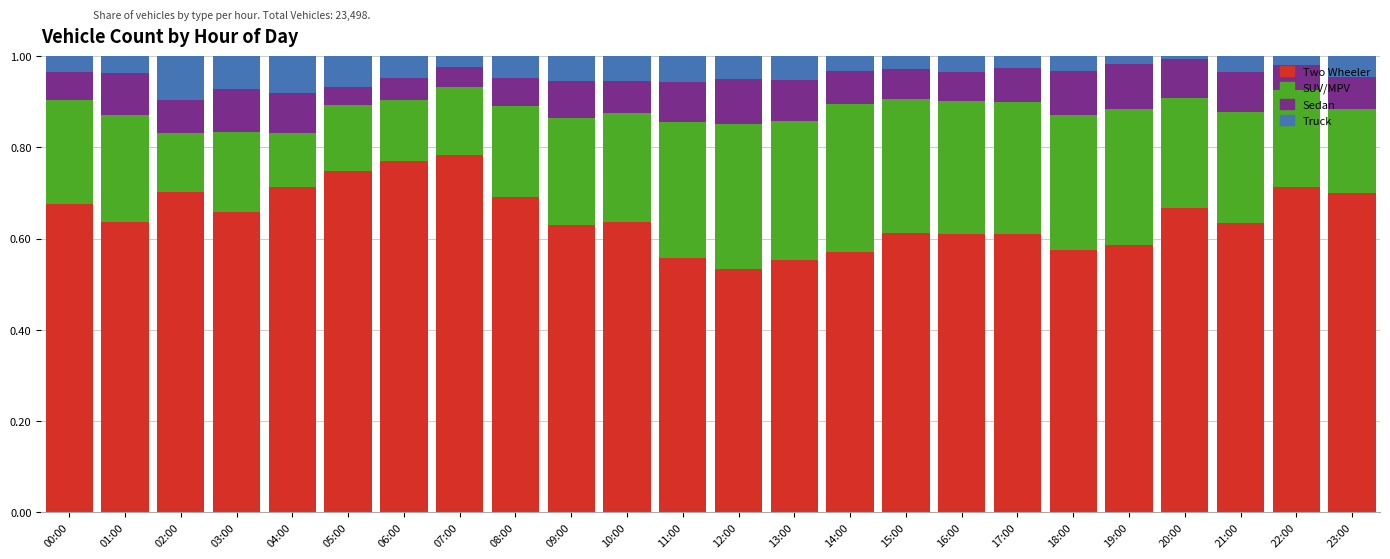

Is it true that Two Wheeler equals 0.6 at 13:00?

True